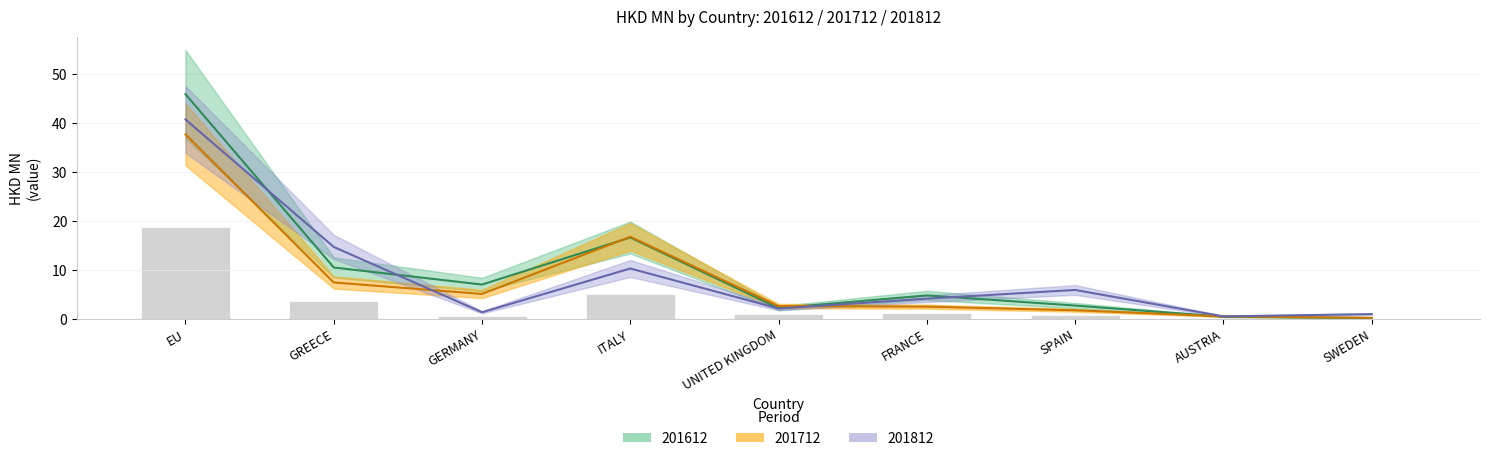

What is the highest value of the 201612 series?

45.9